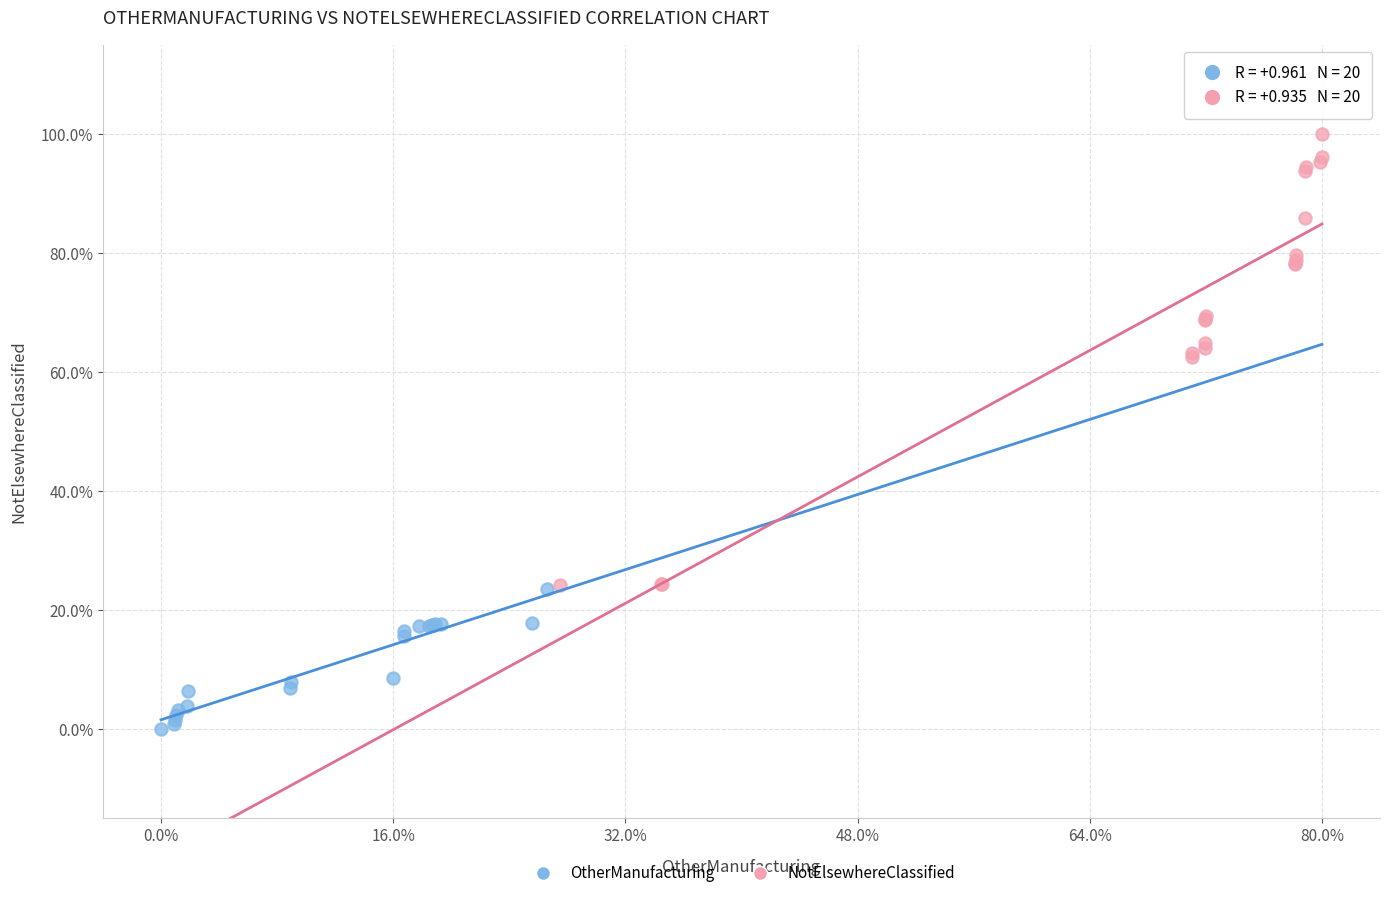

What are all the series names shown in the legend?

OtherManufacturing, NotElsewhereClassified